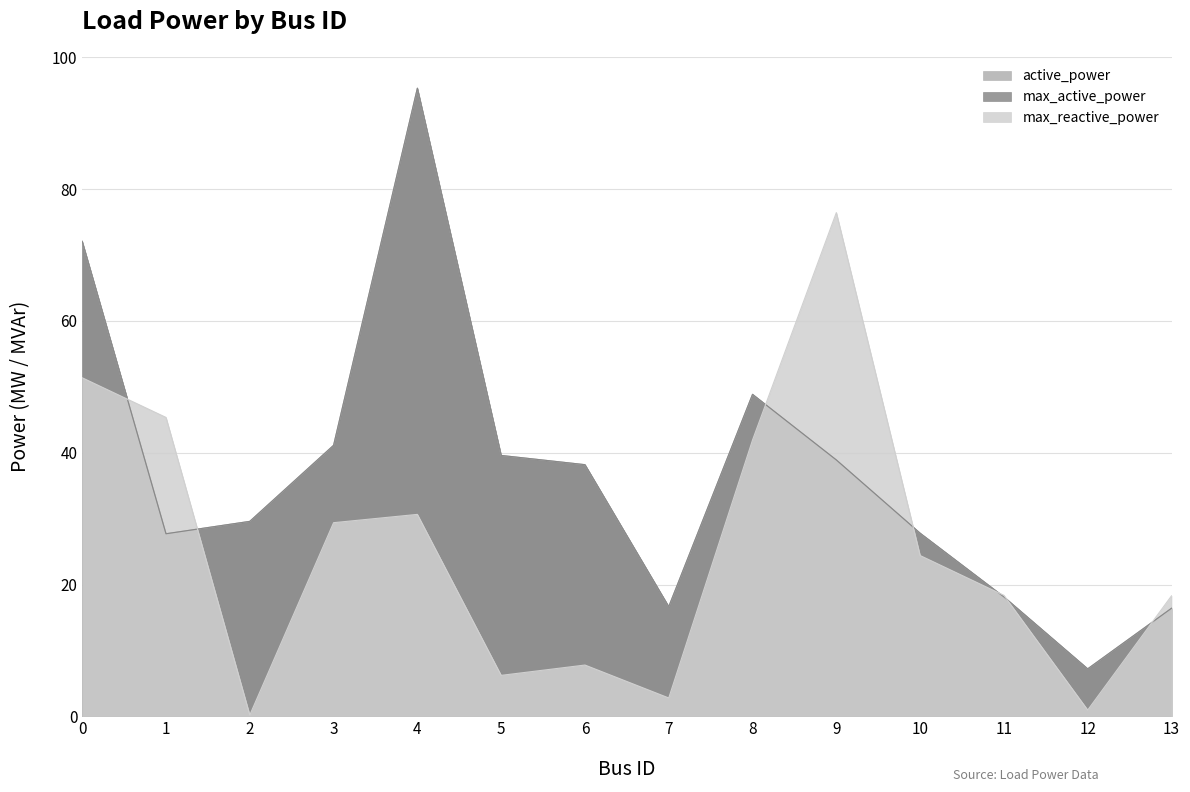

List the labels in order of max_reactive_power value, largest first.

9, 0, 1, 8, 4, 3, 10, 11, 13, 6, 5, 7, 12, 2